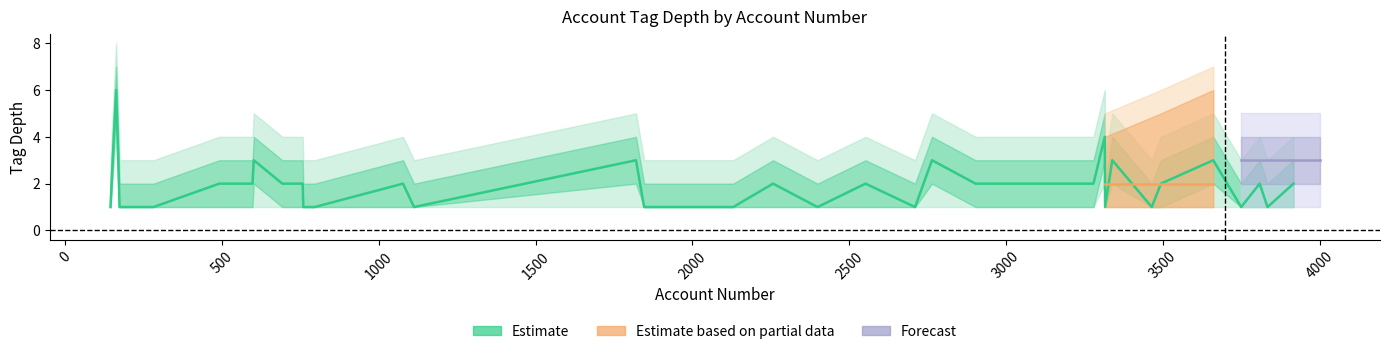

How many interior local peaks does the Estimate_lo2 series have?

2